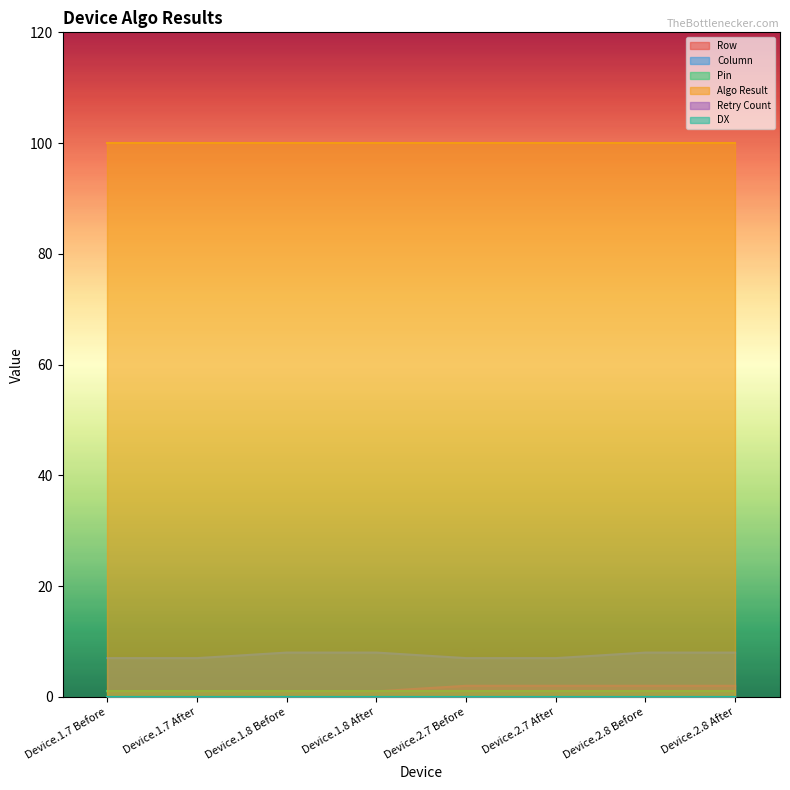

Which has a higher value, Device.1.8 After or Device.1.7 After?

Device.1.8 After